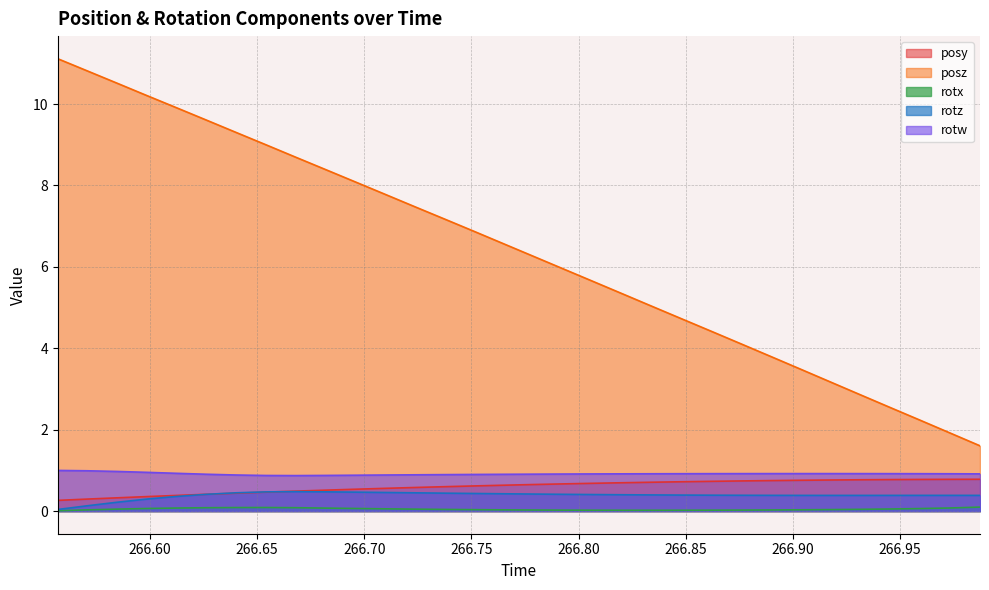

Which series has the widest spread of values?

posz